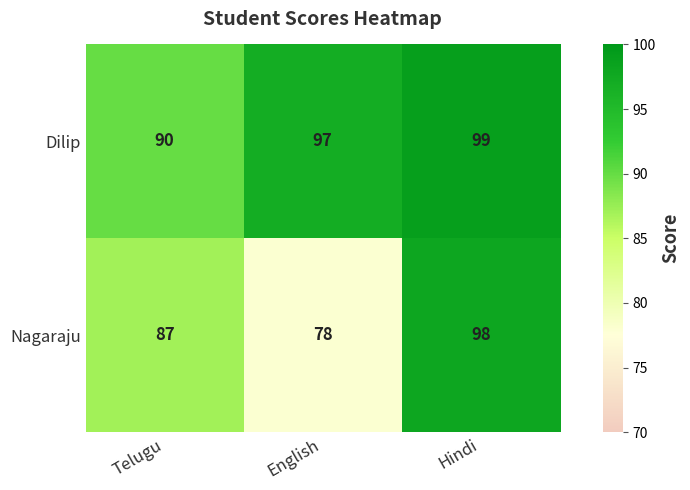

Between English and Hindi, which series saw the biggest shift?

Nagaraju